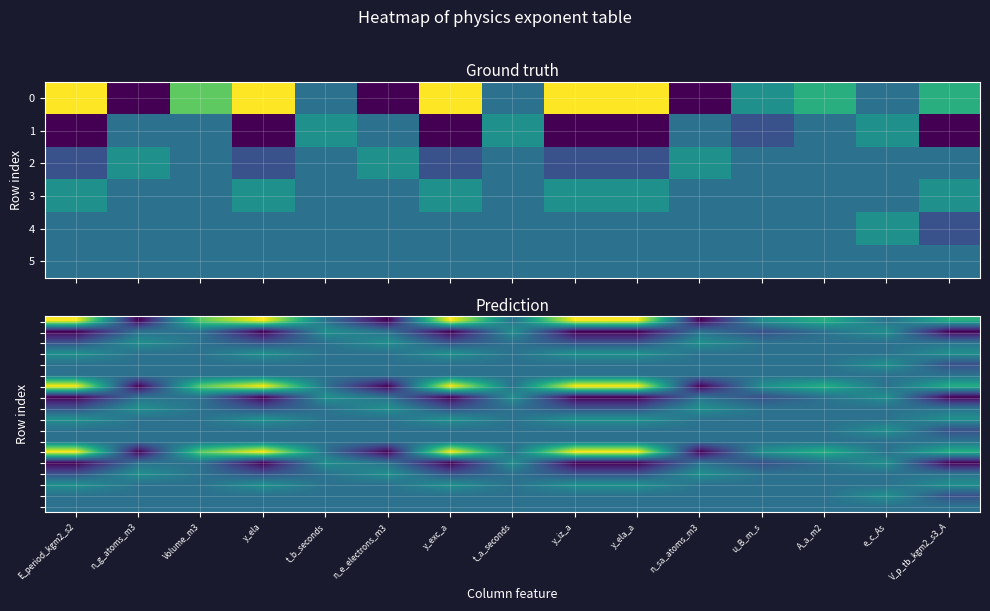

At how many categories does at least one series exceed 1?

8